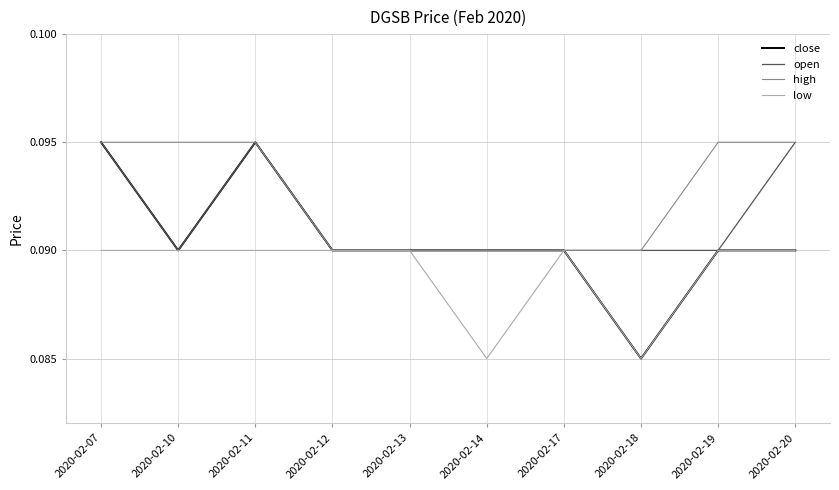

Which series changed the most between 2020-02-11 and 2020-02-20?

close